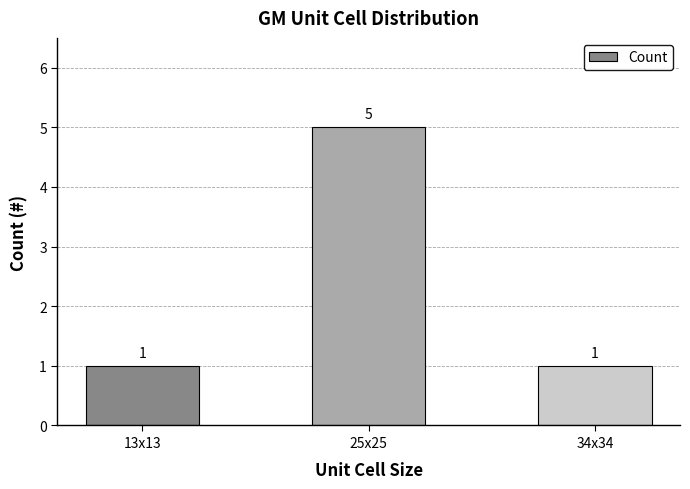

Read the value at 34x34.

1